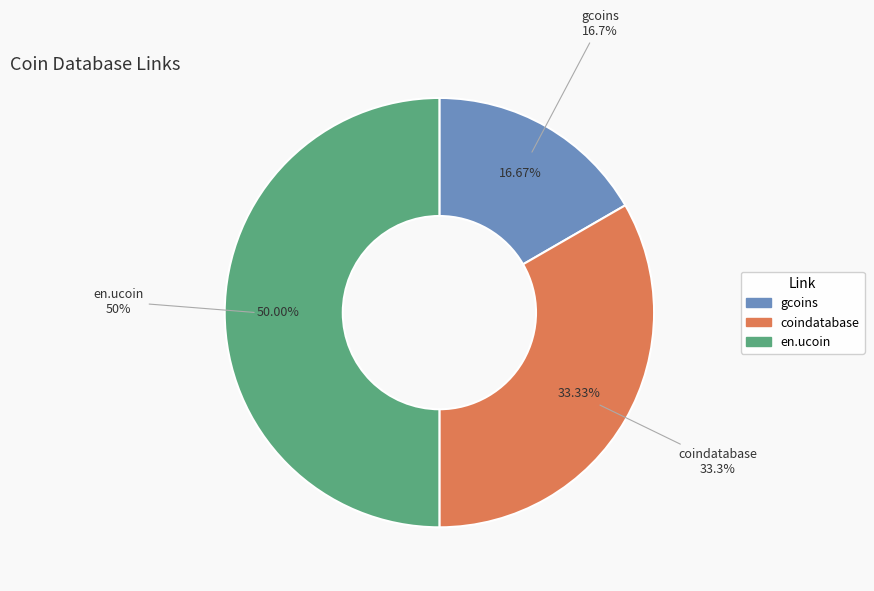

Rank the categories by value from lowest to highest.

gcoins, coindatabase, en.ucoin